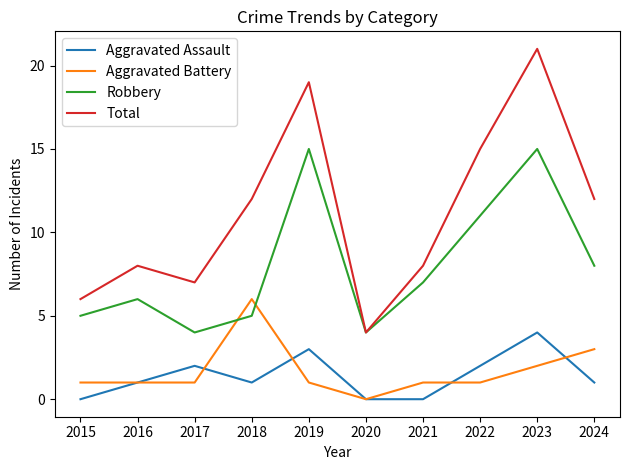

What is the difference between the maximum and minimum values in the Total series?

17